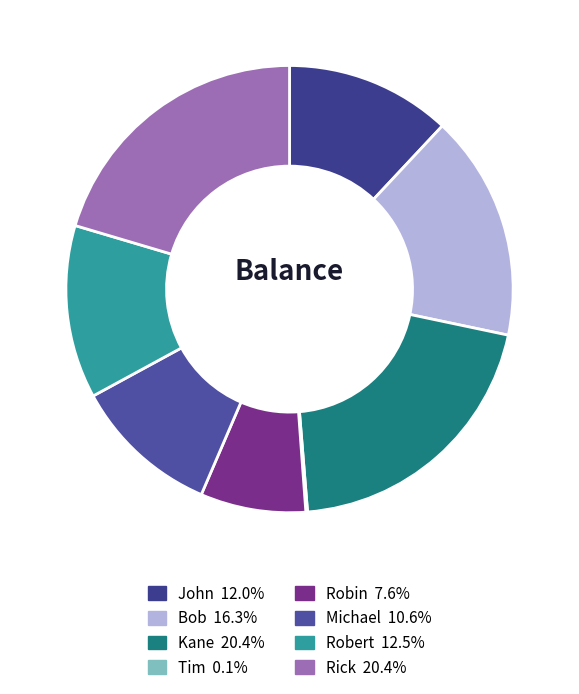

How many segments does this pie chart have?

8